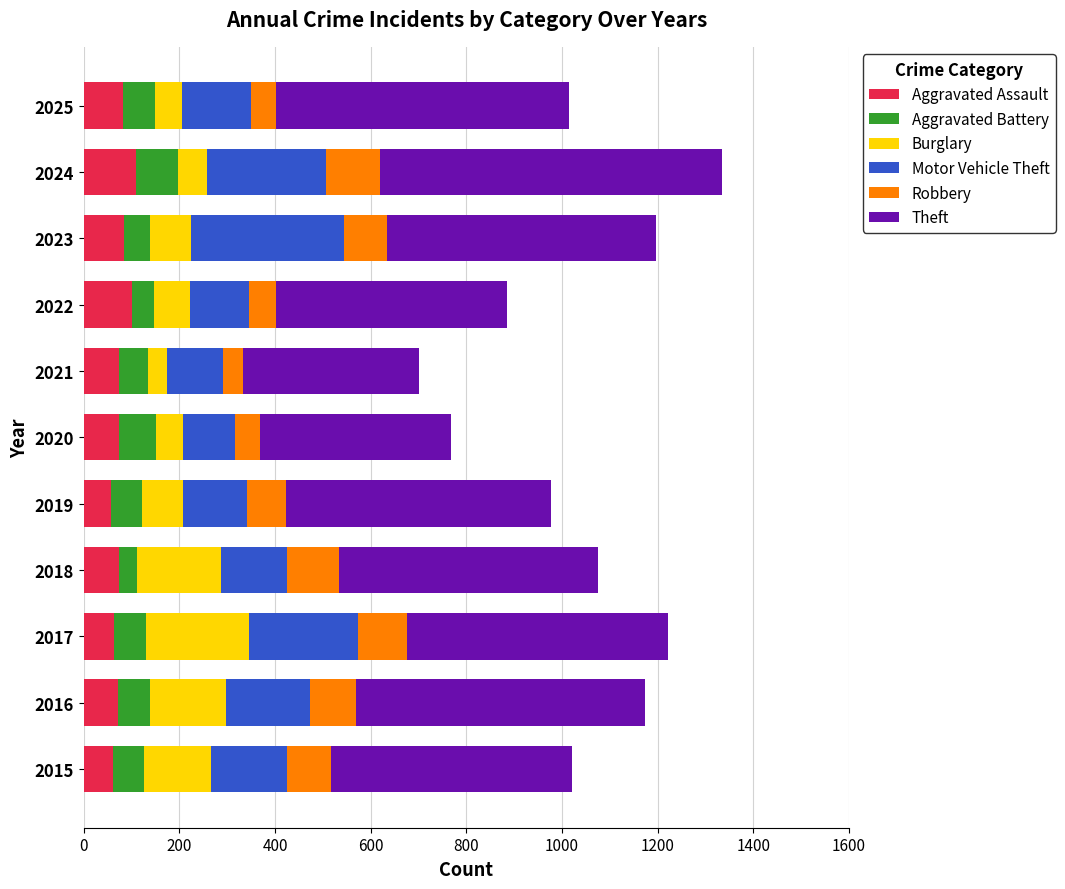

What is the difference between the second highest and minimum values in the Aggravated Assault series?

45